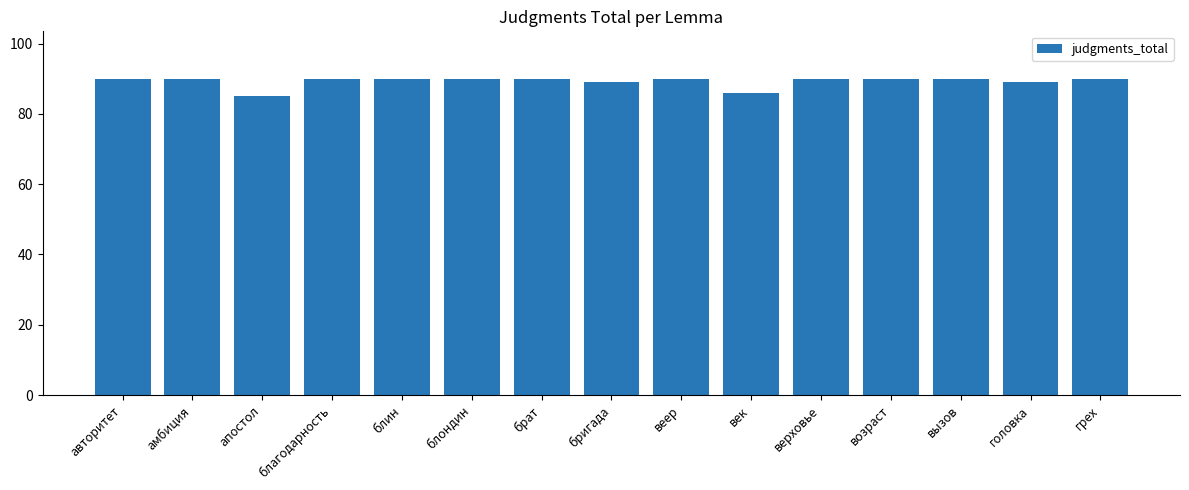

Does the chart contain any negative values?

No